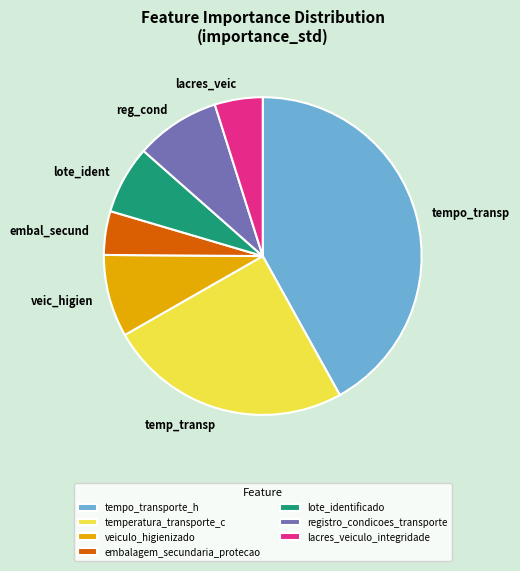

What is the largest slice in the pie chart?

tempo_transporte_h